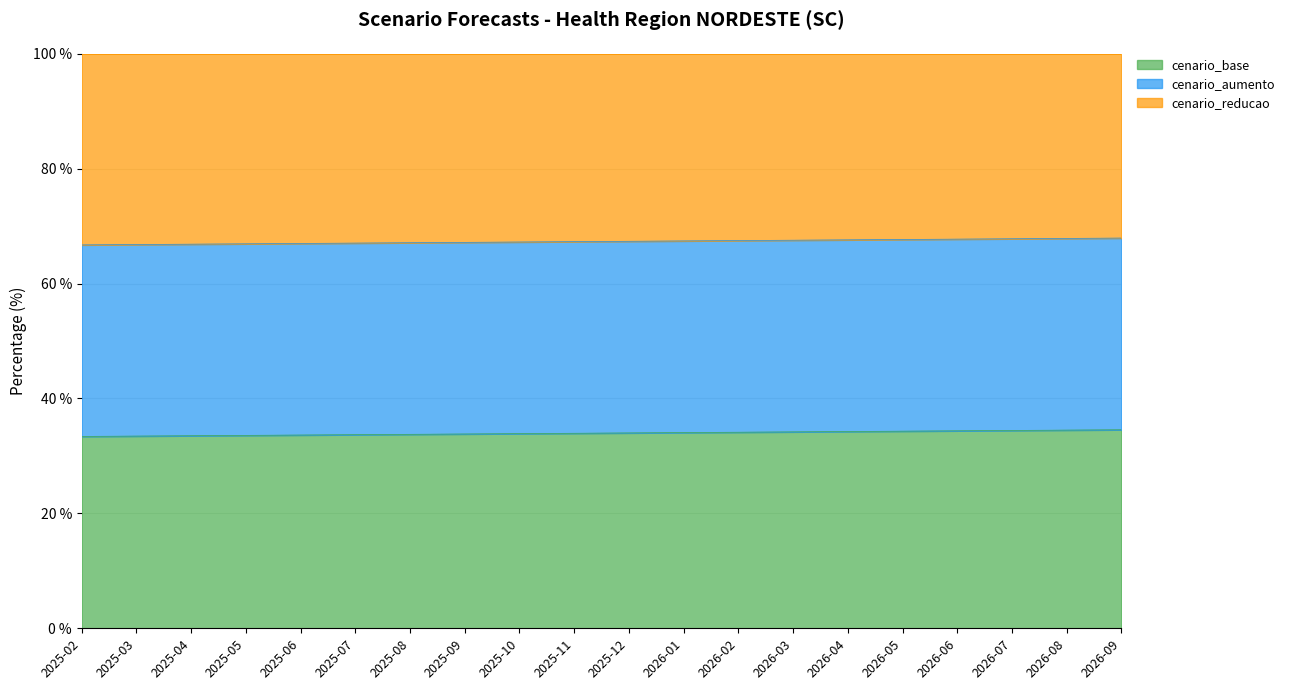

What is the label of the 1st point from the left?

2025-02